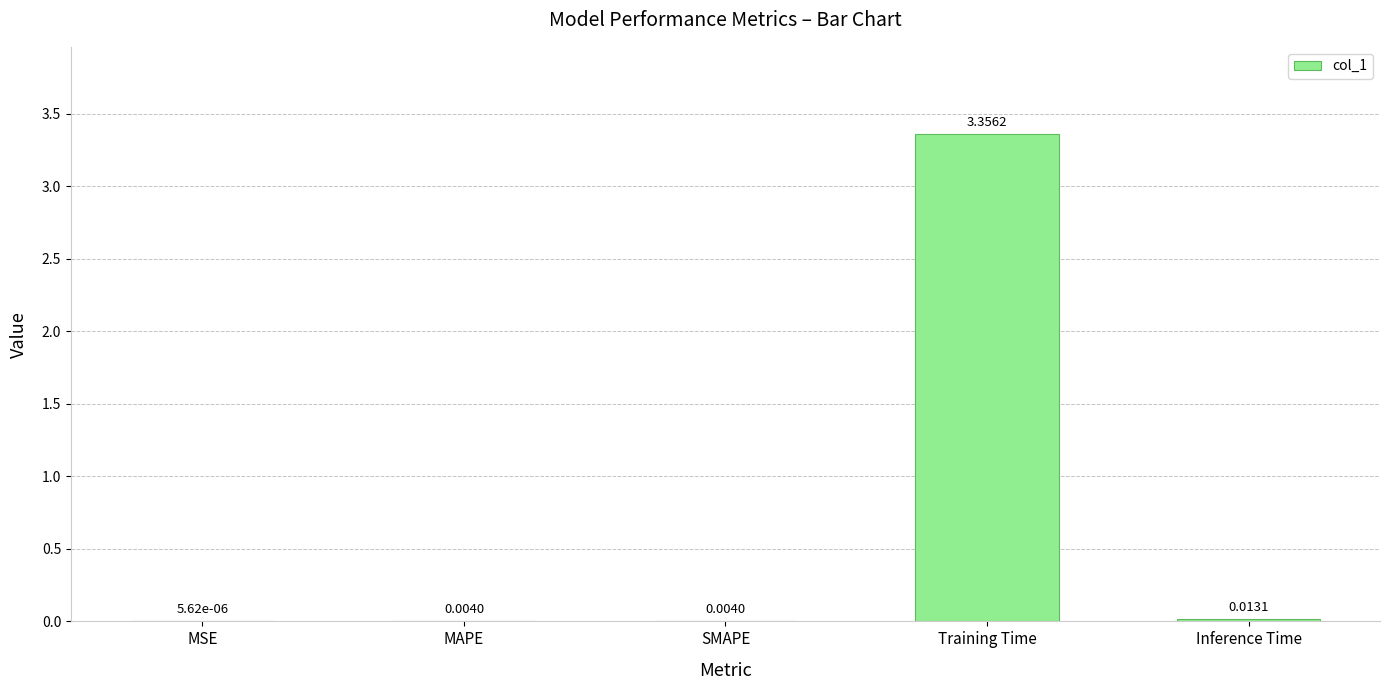

Which category has the highest value across all series?

Training Time